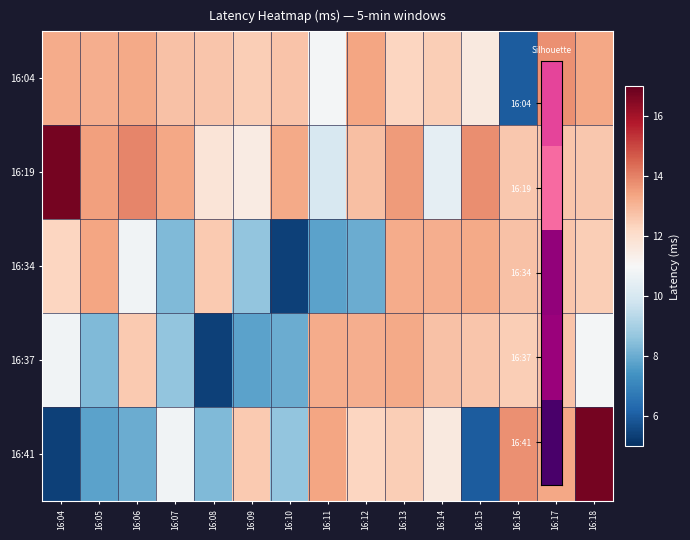

Reading left to right, extract all data points from this chart.

16:04: 16:04=13.2	16:05=13.2	16:06=13.3	16:07=12.8	16:08=12.6	16:09=12.5	16:10=12.7	16:11=10.9	16:12=13.3	16:13=12.3	16:14=12.5	16:15=11.6	16:16=6.0	16:17=13.7	16:18=13.3
16:19: 16:04=16.7	16:05=13.4	16:06=14.0	16:07=13.3	16:08=11.8	16:09=11.5	16:10=13.3	16:11=10.0	16:12=12.8	16:13=13.5	16:14=10.5	16:15=13.8	16:16=12.6	16:17=12.7	16:18=12.6
16:34: 16:04=12.3	16:05=13.4	16:06=10.8	16:07=8.3	16:08=12.6	16:09=8.6	16:10=5.4	16:11=7.8	16:12=8.0	16:13=13.2	16:14=13.2	16:15=13.3	16:16=12.8	16:17=12.6	16:18=12.5
16:37: 16:04=10.8	16:05=8.3	16:06=12.6	16:07=8.6	16:08=5.4	16:09=7.8	16:10=8.0	16:11=13.2	16:12=13.2	16:13=13.3	16:14=12.8	16:15=12.6	16:16=12.5	16:17=12.7	16:18=10.9
16:41: 16:04=5.4	16:05=7.8	16:06=8.0	16:07=10.8	16:08=8.3	16:09=12.6	16:10=8.6	16:11=13.3	16:12=12.3	16:13=12.5	16:14=11.6	16:15=6.0	16:16=13.7	16:17=13.3	16:18=16.7